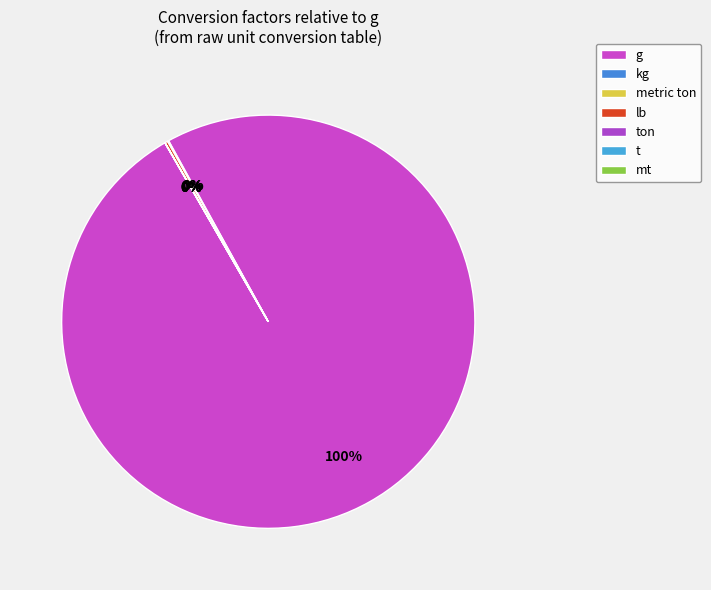

True or false: mt accounts for 0% of the total.

True